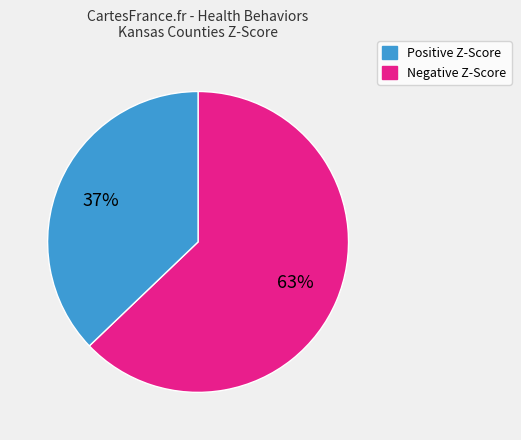

Does any single category account for the majority?

Yes